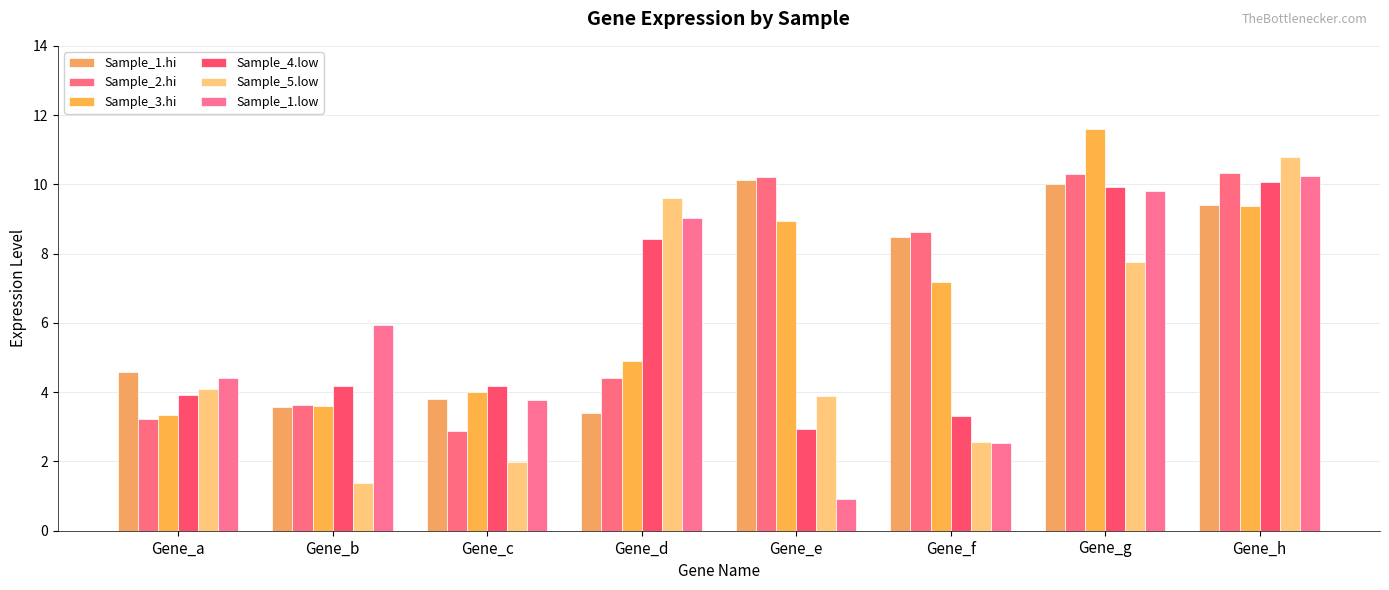

What is the difference between the second highest and second lowest values in the Sample_3.hi series?

5.8